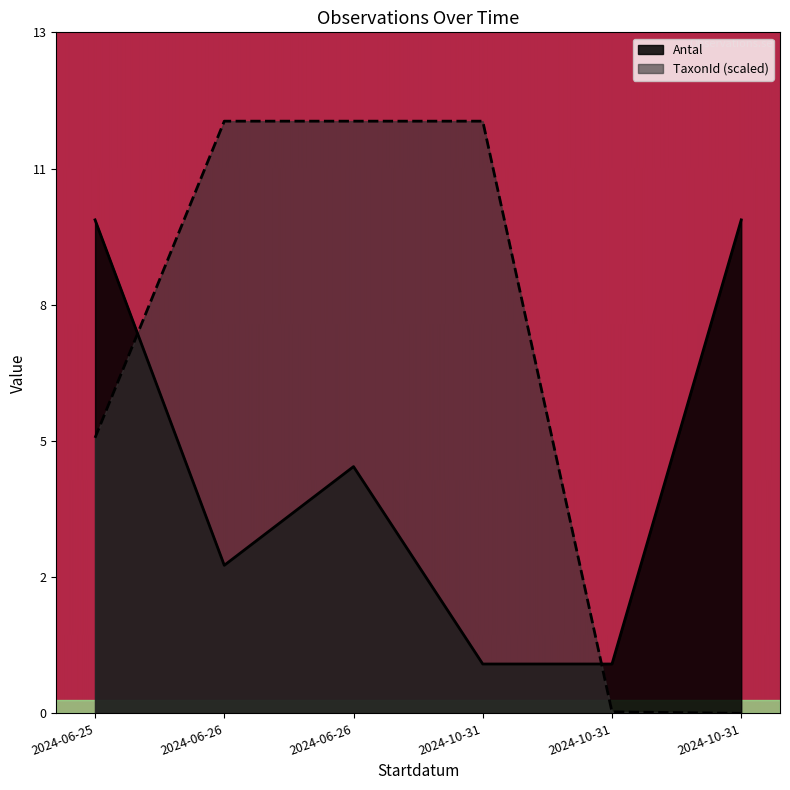

Reading right to left, what are all the values shown in this chart?

Antal: 2024-10-31=10.0	2024-10-31=1.0	2024-10-31=1.0	2024-06-26=5.0	2024-06-26=3.0	2024-06-25=10.0
TaxonId: 2024-10-31=0.0	2024-10-31=0.0	2024-10-31=12.0	2024-06-26=12.0	2024-06-26=12.0	2024-06-25=5.6